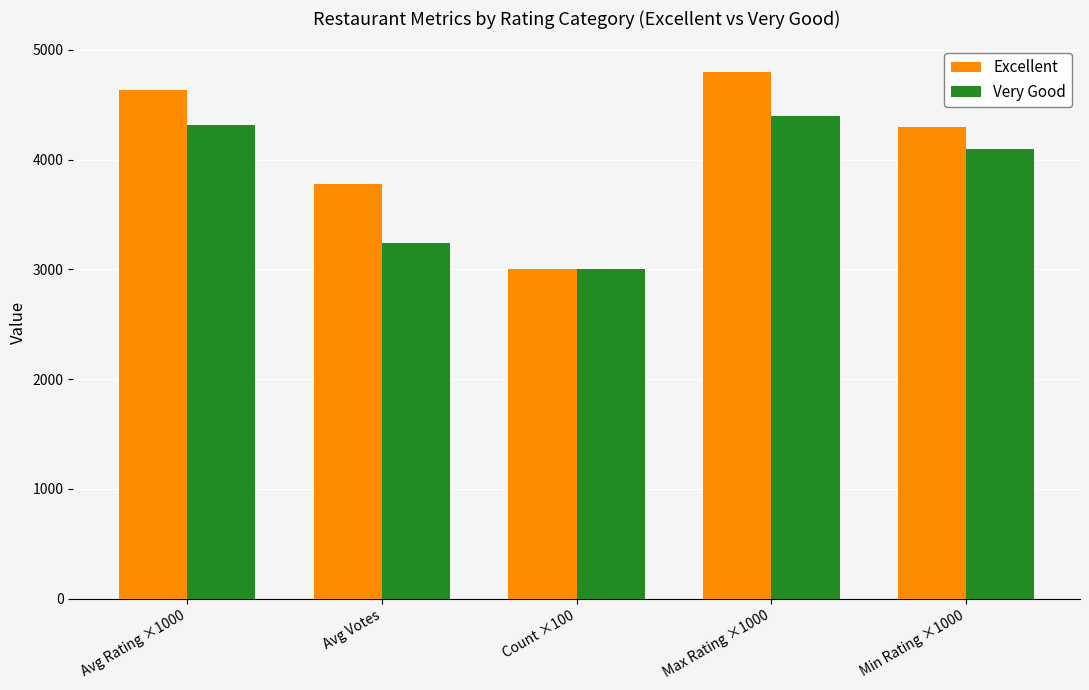

Which series has the largest range (max minus min)?

Excellent